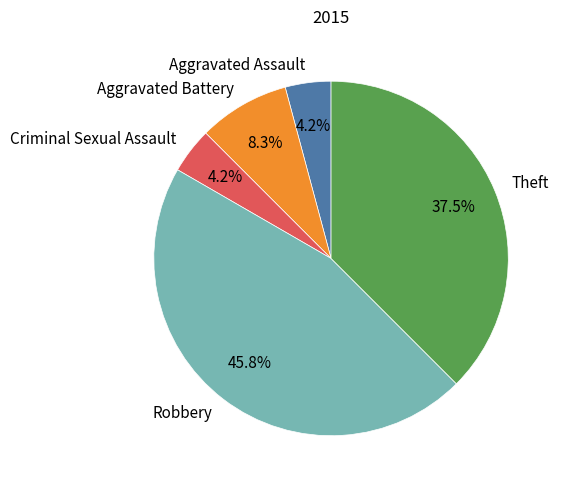

Combined, do Theft and Criminal Sexual Assault account for over 50%?

No